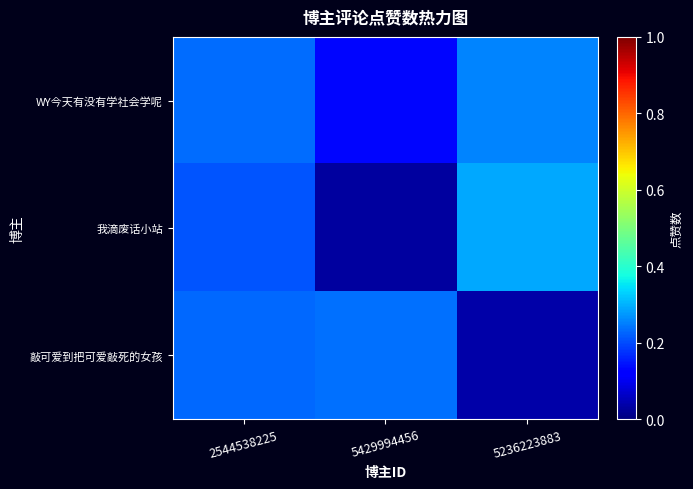

At which category is the sum across all series the highest?

2544538225